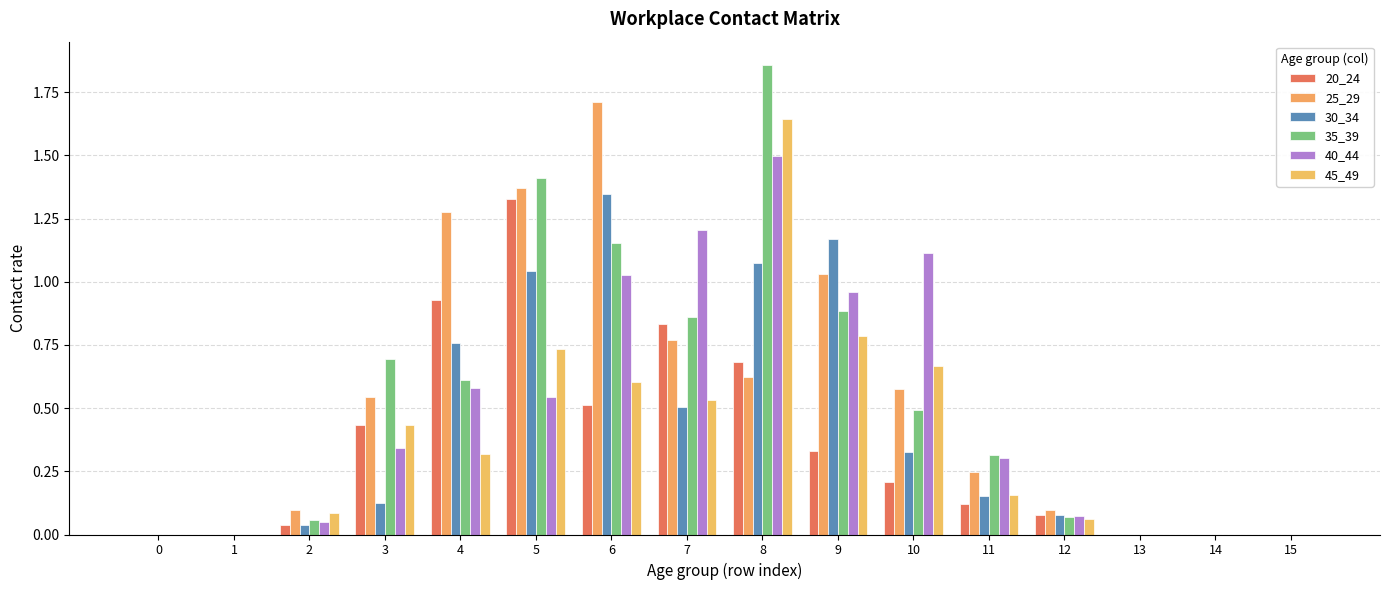

Reading left to right, list all the values displayed in this chart.

20_24: 0.0	0.0	0.0	0.4	0.9	1.3	0.5	0.8	0.7	0.3	0.2	0.1	0.1	0.0	0.0	0.0
25_29: 0.0	0.0	0.1	0.5	1.3	1.4	1.7	0.8	0.6	1.0	0.6	0.2	0.1	0.0	0.0	0.0
30_34: 0.0	0.0	0.0	0.1	0.8	1.0	1.3	0.5	1.1	1.2	0.3	0.2	0.1	0.0	0.0	0.0
35_39: 0.0	0.0	0.1	0.7	0.6	1.4	1.2	0.9	1.9	0.9	0.5	0.3	0.1	0.0	0.0	0.0
40_44: 0.0	0.0	0.0	0.3	0.6	0.5	1.0	1.2	1.5	1.0	1.1	0.3	0.1	0.0	0.0	0.0
45_49: 0.0	0.0	0.1	0.4	0.3	0.7	0.6	0.5	1.6	0.8	0.7	0.2	0.1	0.0	0.0	0.0